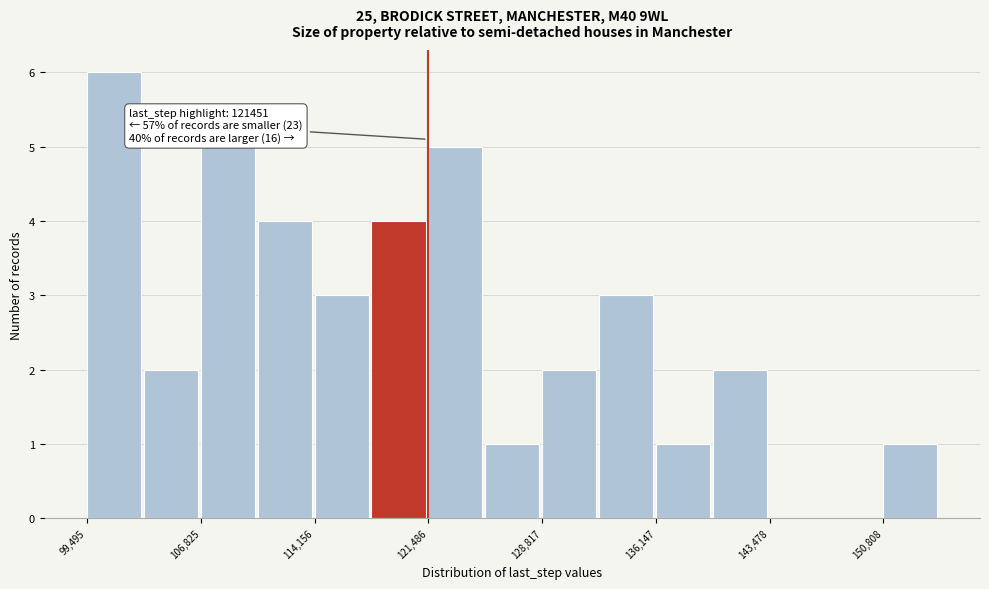

Around what value on the x-axis is the tallest bar? Give the approximate position of its centre, as read against the axis.

101000